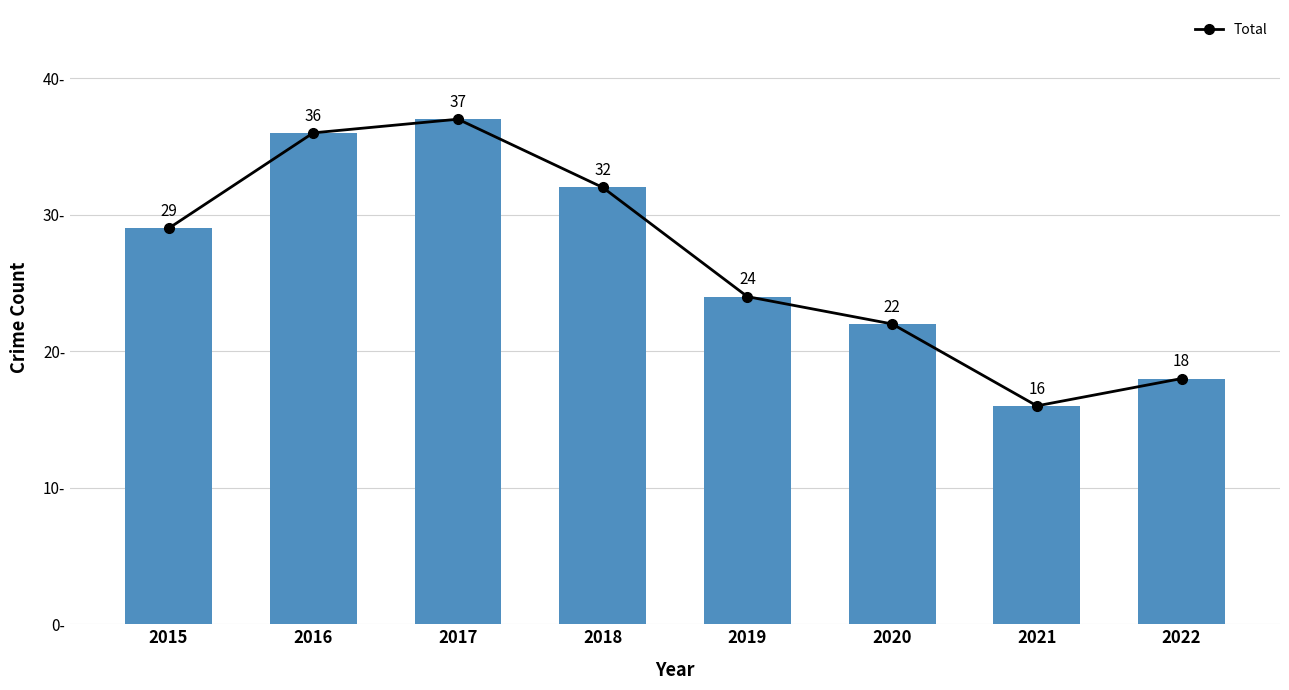

Is it true that the value at 2016 is 21?

False